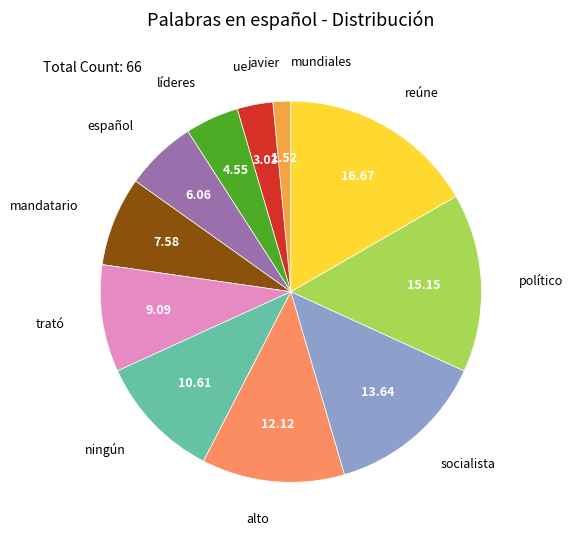

True or false: ue accounts for 11% of the total.

False